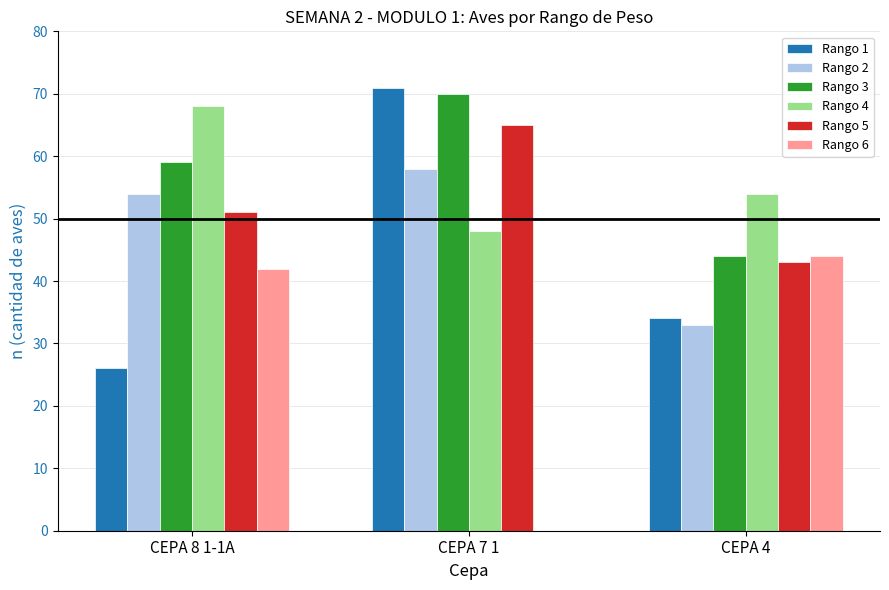

At which category is the sum across all series the highest?

CEPA 7 1